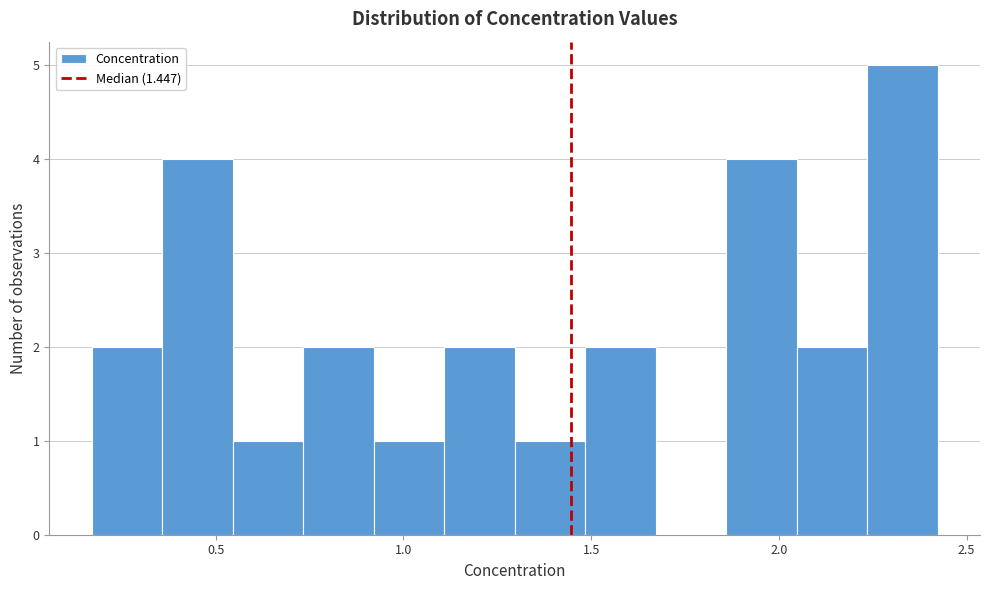

Read against the x-axis, roughly where is the centre of the tallest bar?

2.35